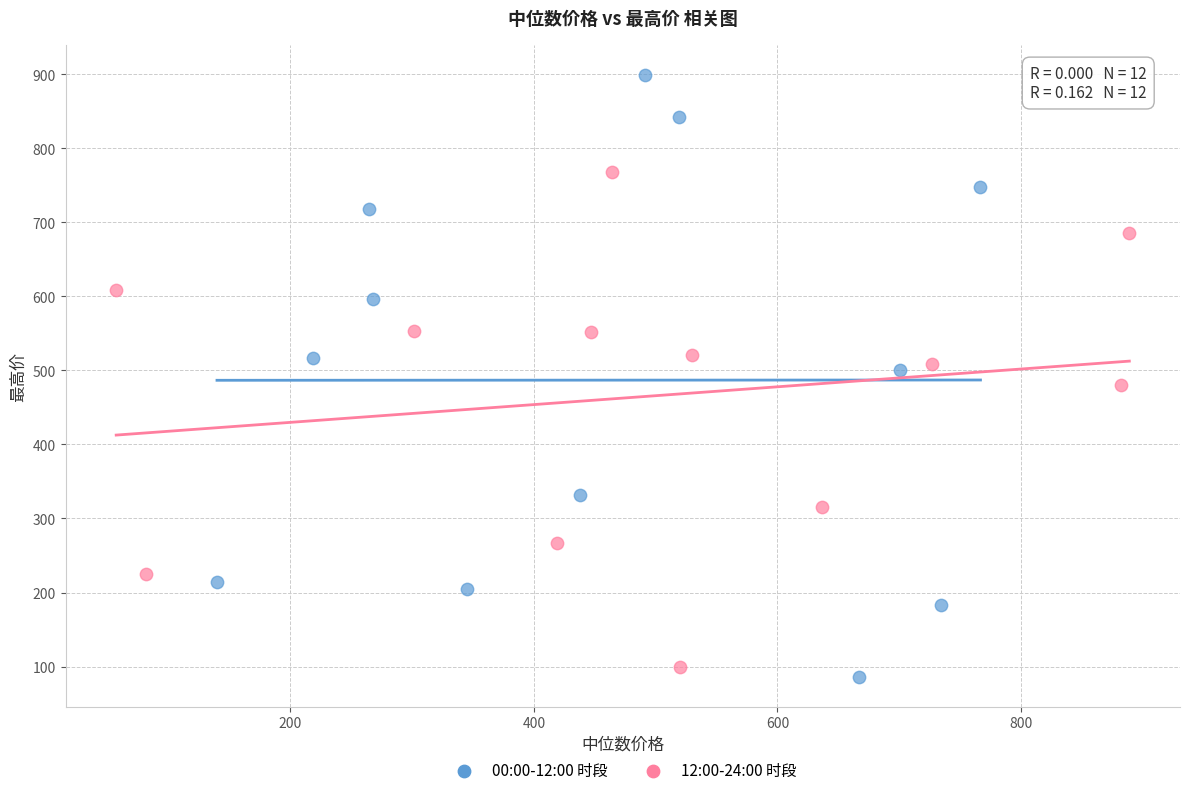

Which series reaches the minimum Y coordinate?

00:00-12:00 时段